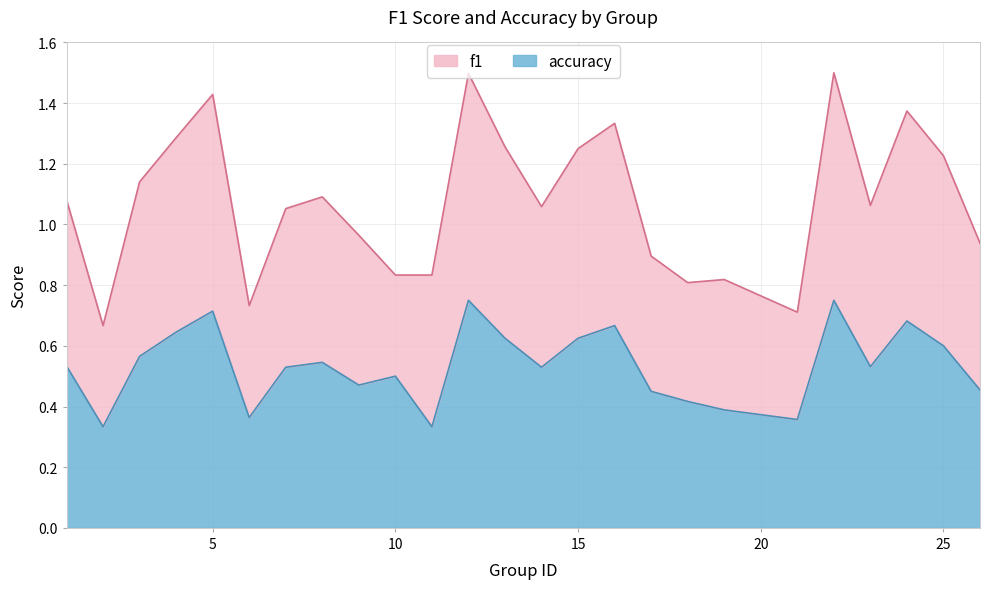

What is the smallest value displayed?

0.3